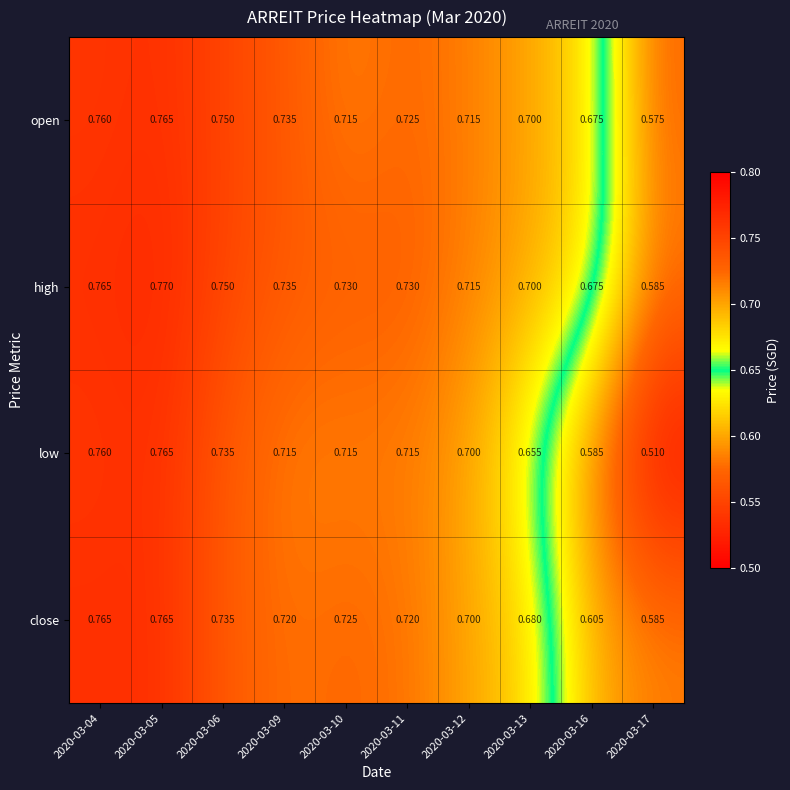

Which series has the widest spread of values?

low